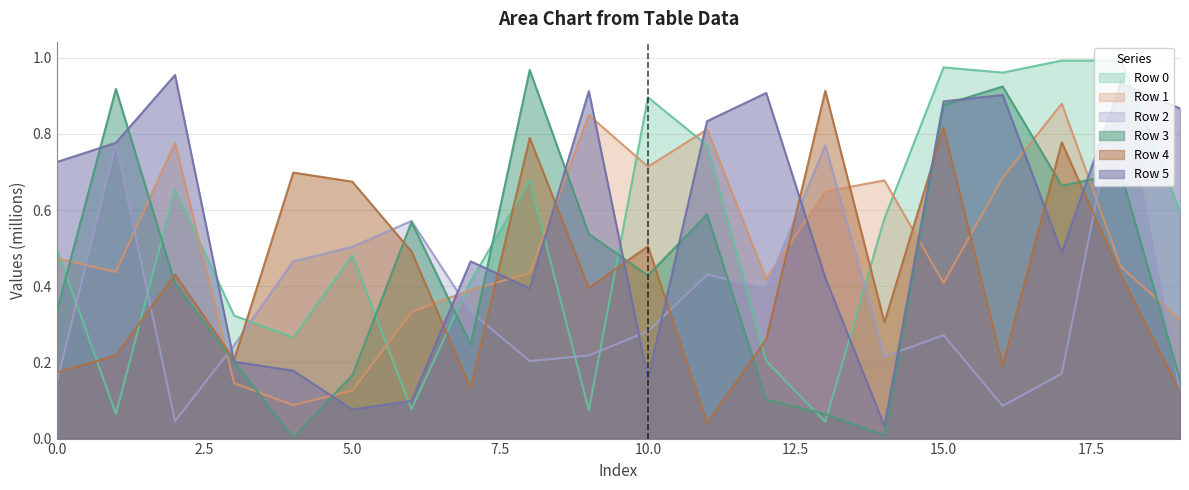

How many intersections are there between Row 1 and Row 4?

8